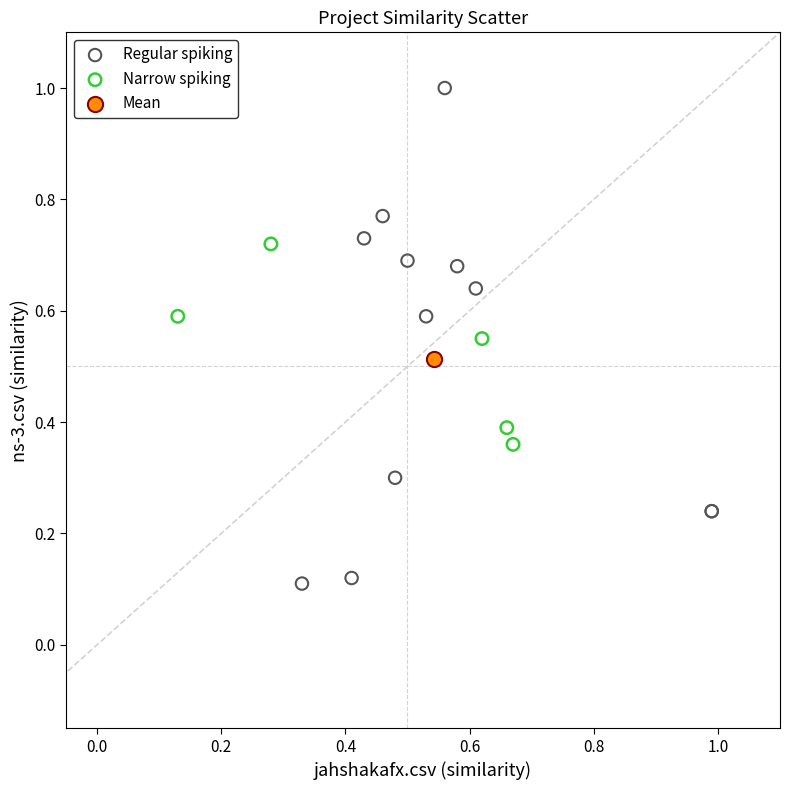

Which series contains the highest Y value?

Regular spiking